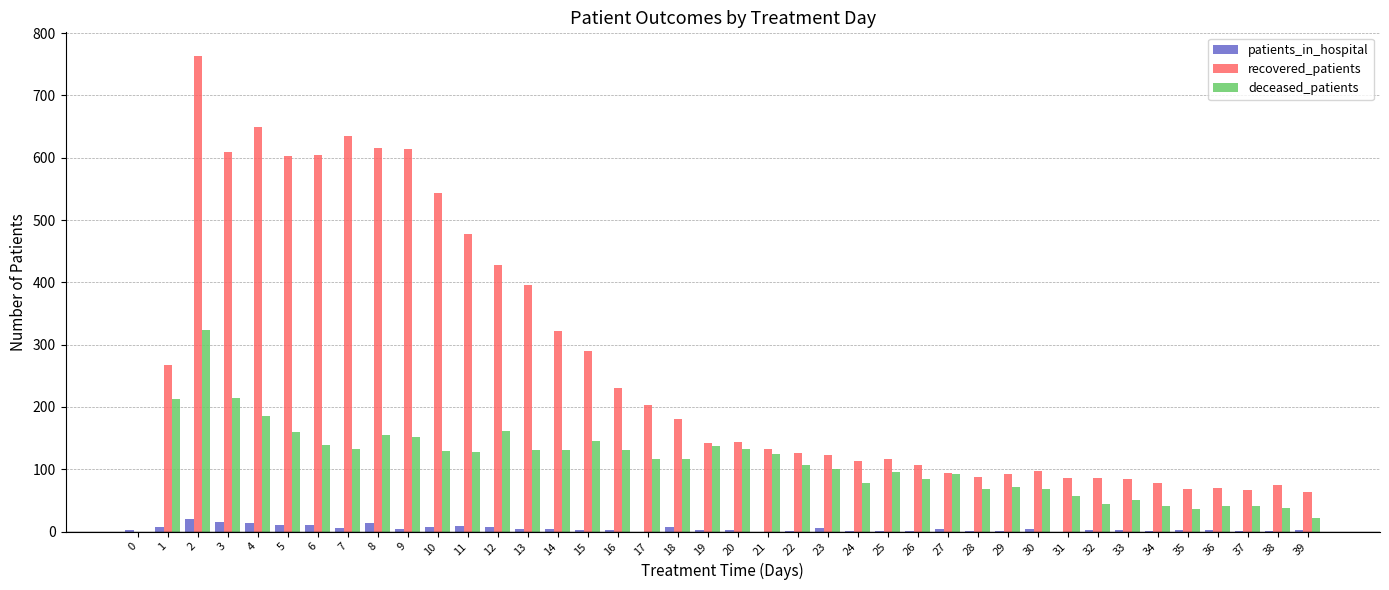

How many groups of bars are there?

40